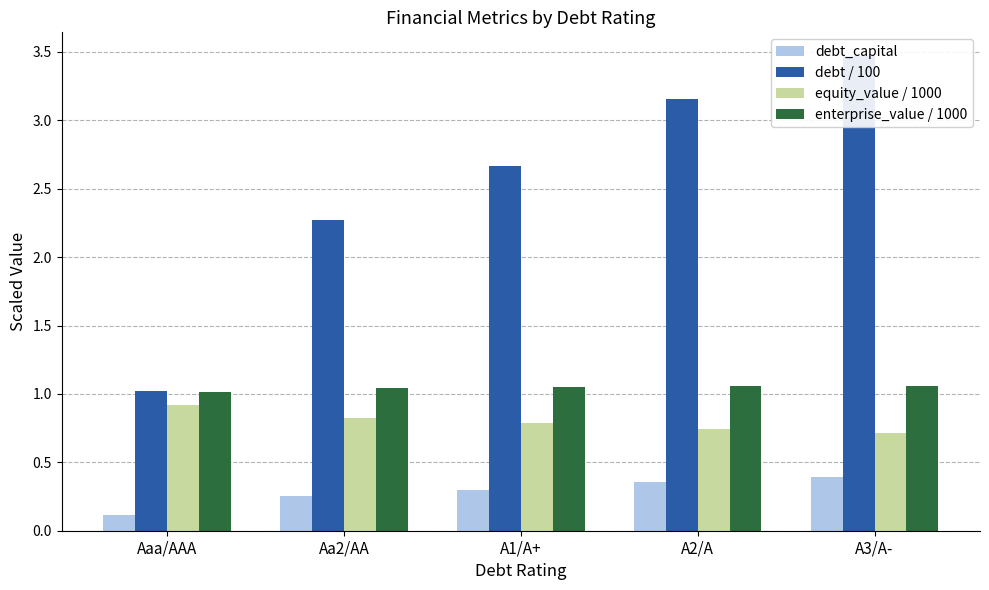

What position from the left is A1/A+?

3